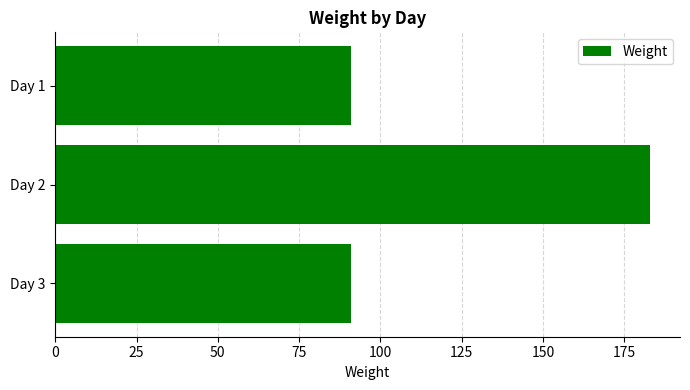

What is the value of the 2nd bar from the top?

183